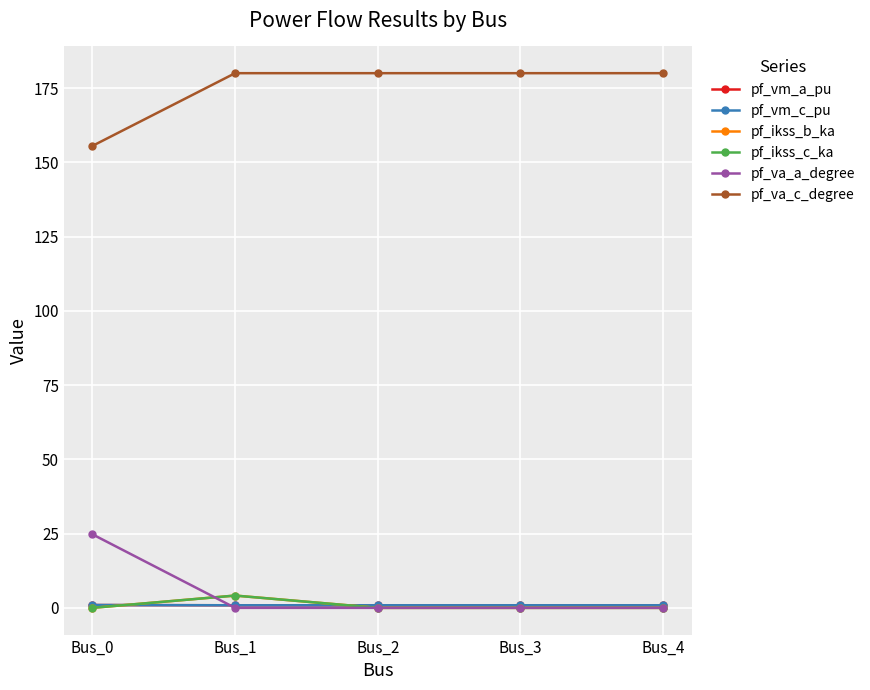

True or false: pf_va_c_degree and pf_ikss_c_ka intersect in this chart.

False